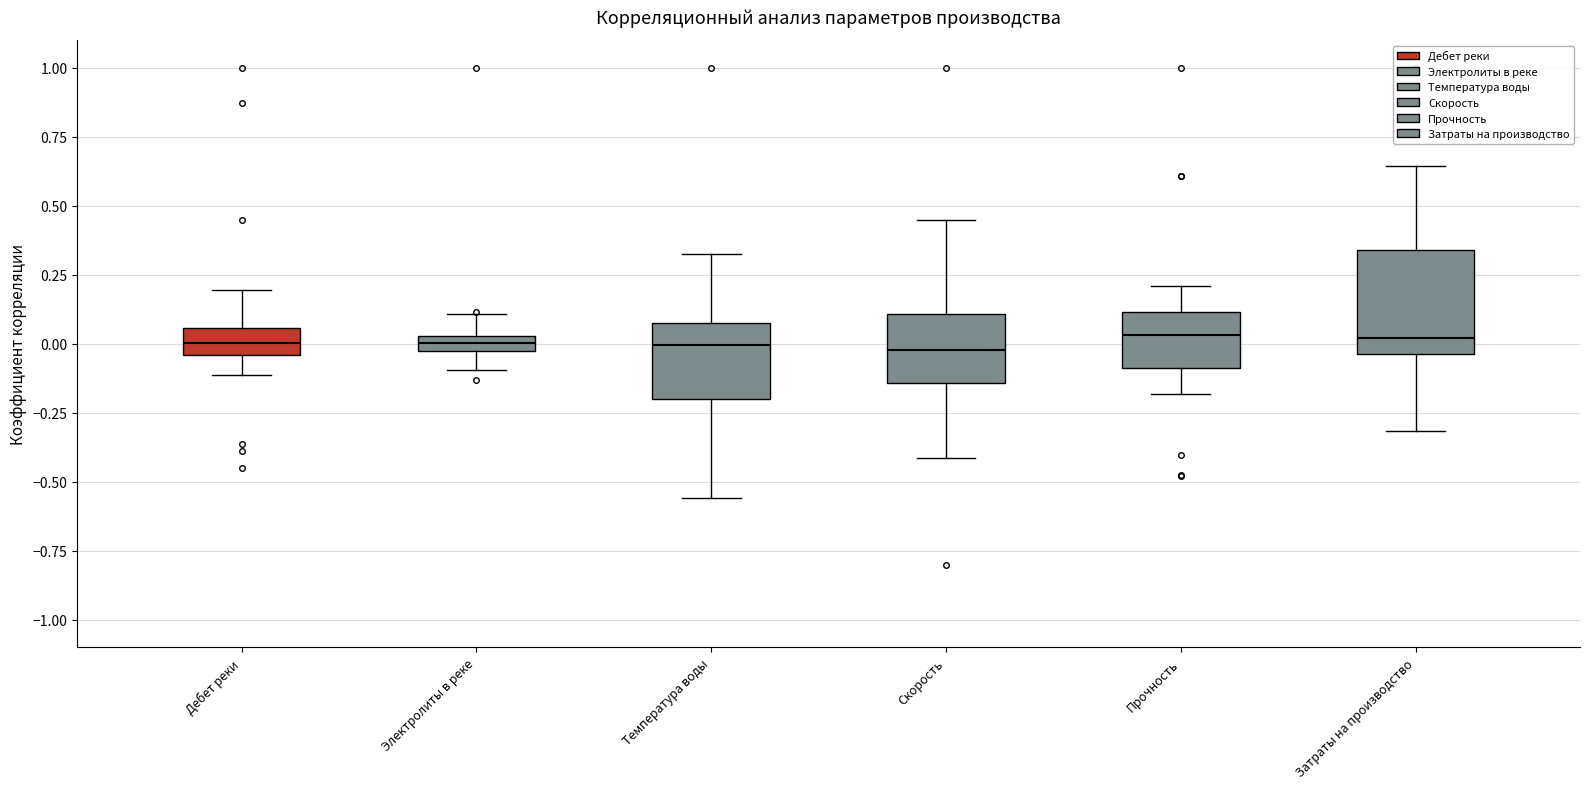

Which box is the tallest, from its lower edge to its upper edge?

Затраты на производство